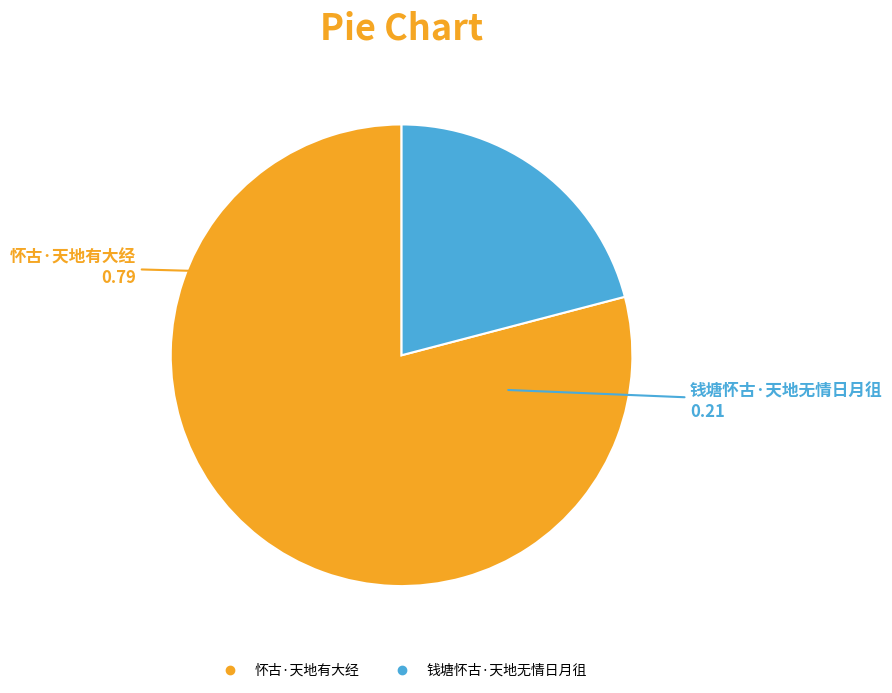

Combined, do 怀古·天地有大经 and 钱塘怀古·天地无情日月徂 account for over 50%?

Yes